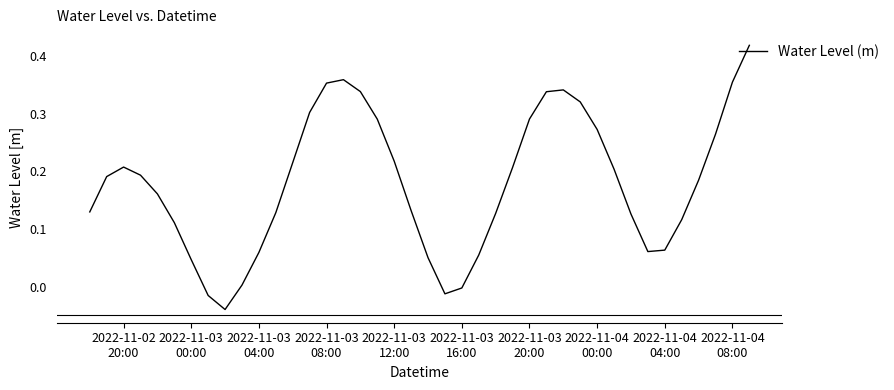

True or false: there are more than 2 points higher than both neighbors.

True